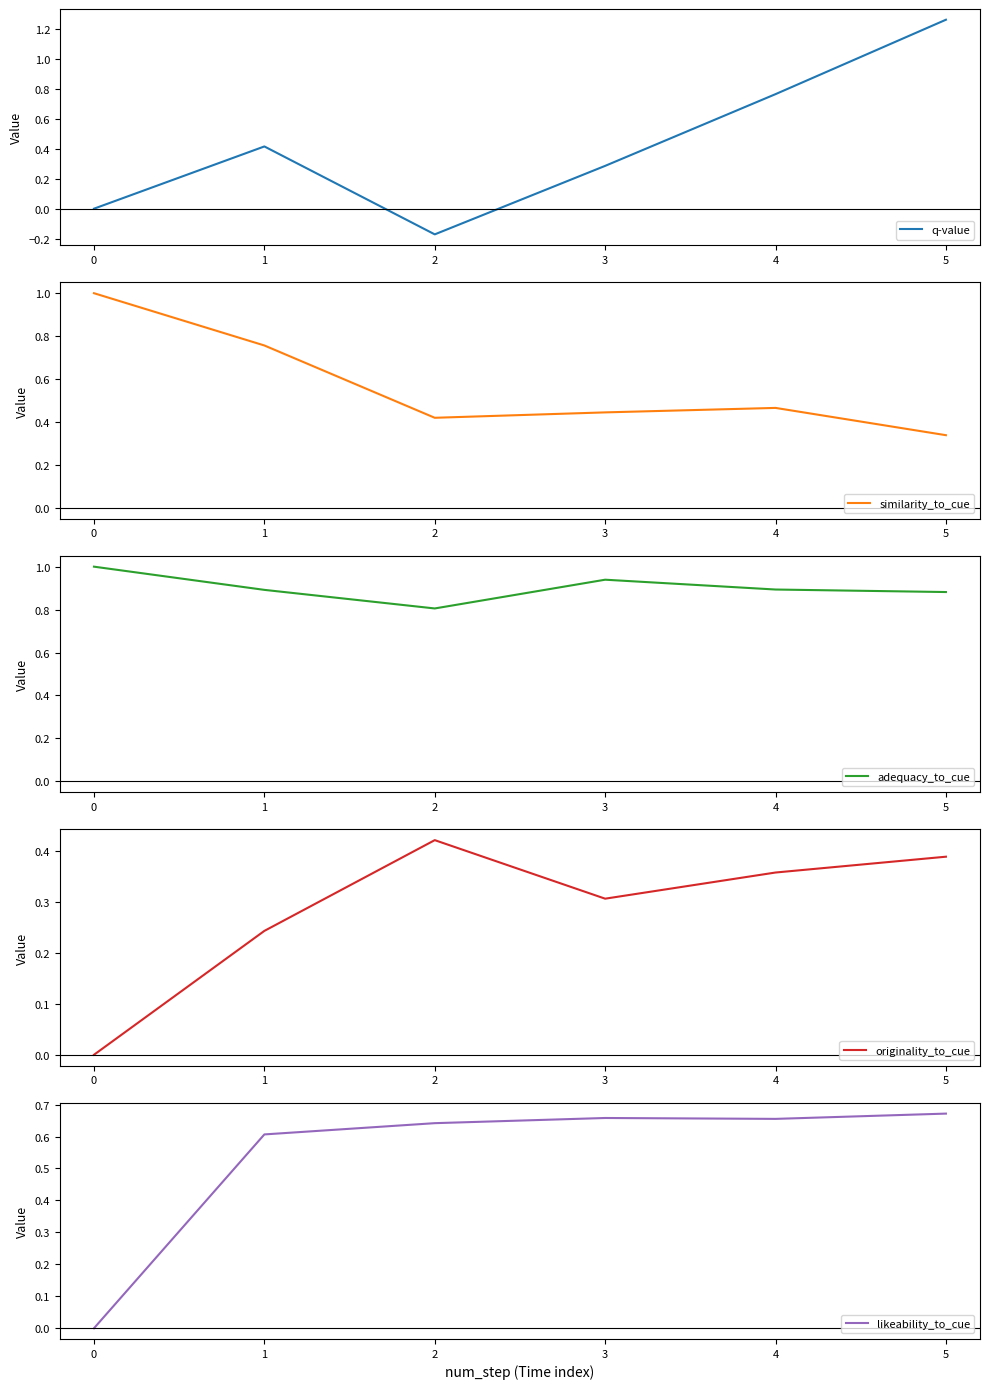

Which category has the highest value in the q-value series?

5